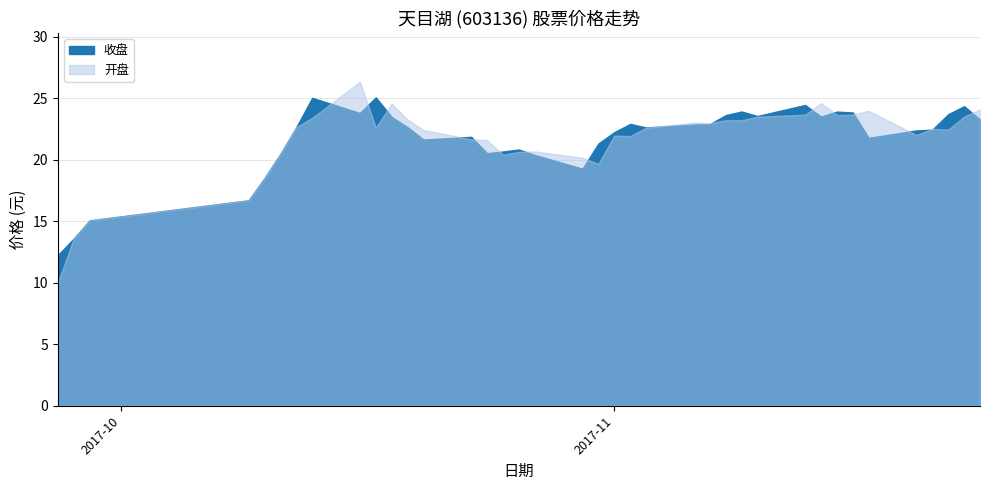

Reading left to right, what are all the values shown in this chart?

12.2	13.6	15.1	16.7	18.5	20.5	22.6	25.0	23.8	25.1	23.5	22.6	21.6	21.9	20.5	20.7	20.8	20.4	19.3	21.3	22.2	22.9	22.6	22.9	22.9	23.6	23.9	23.6	24.4	23.5	23.9	23.8	21.8	22.4	22.4	23.7	24.4	23.3